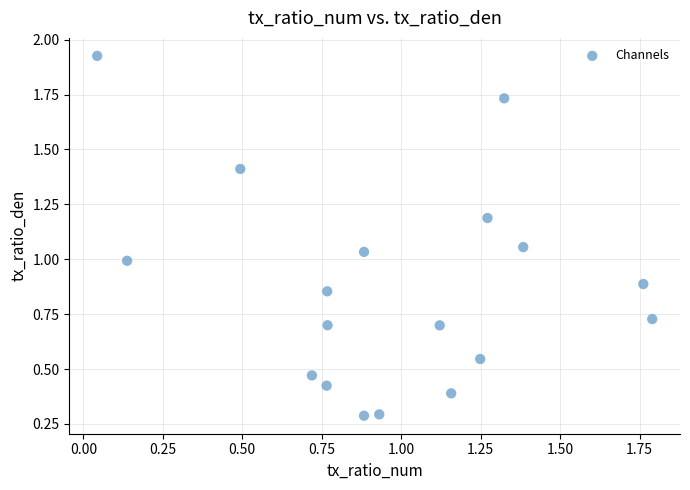

What is the range of Y values (max minus min)?

1.6